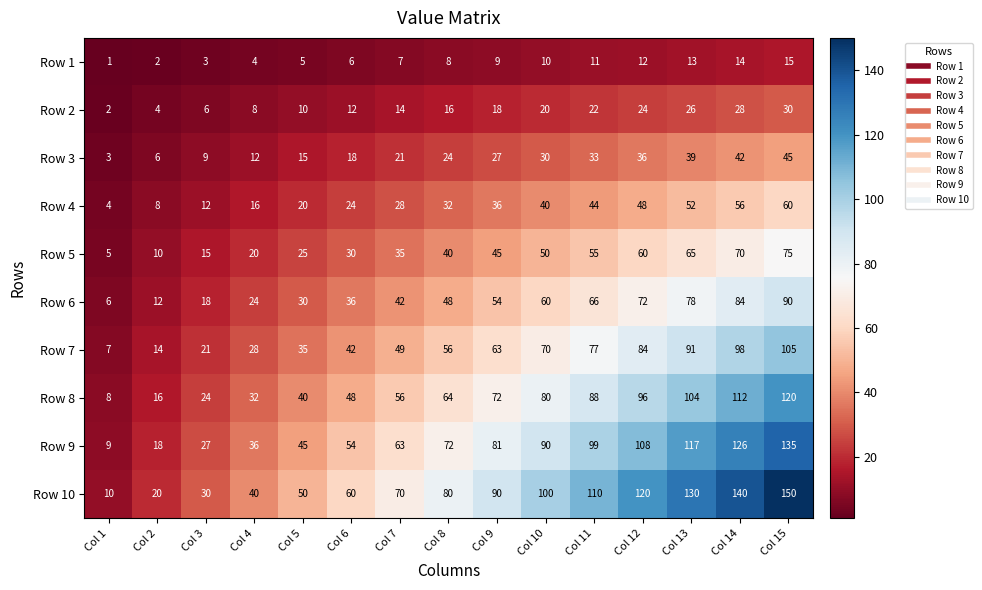

True or false: Row 6 has a value of 60 at Col 10.

True